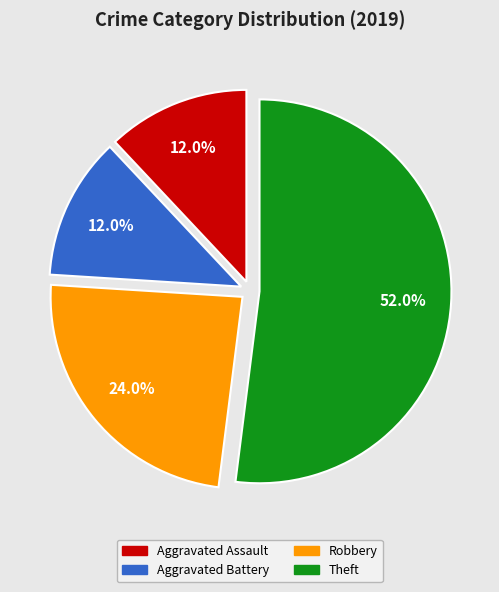

Does any single category account for the majority?

Yes